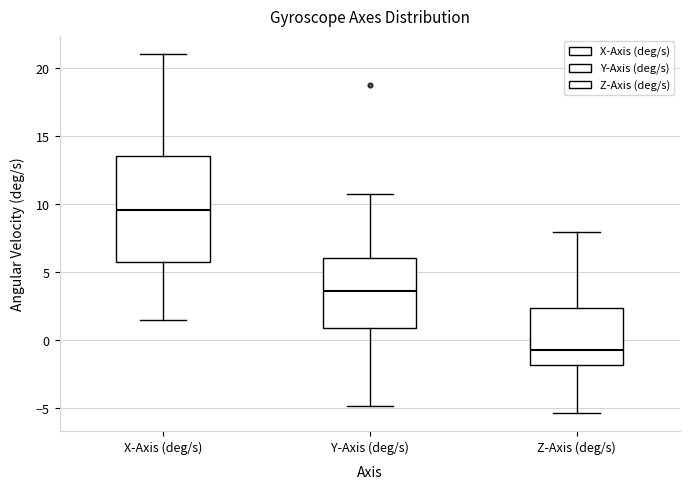

Which box has the lowest median line?

Z-Axis (deg/s)